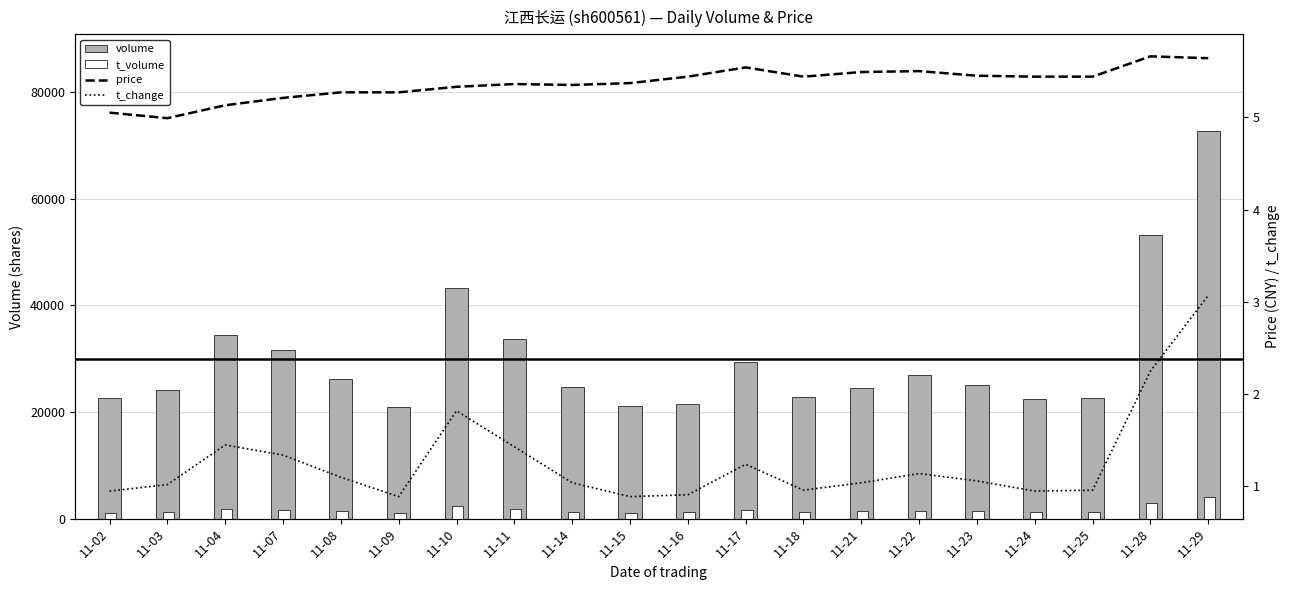

Between 11-21 and 11-11, which is larger?

11-11